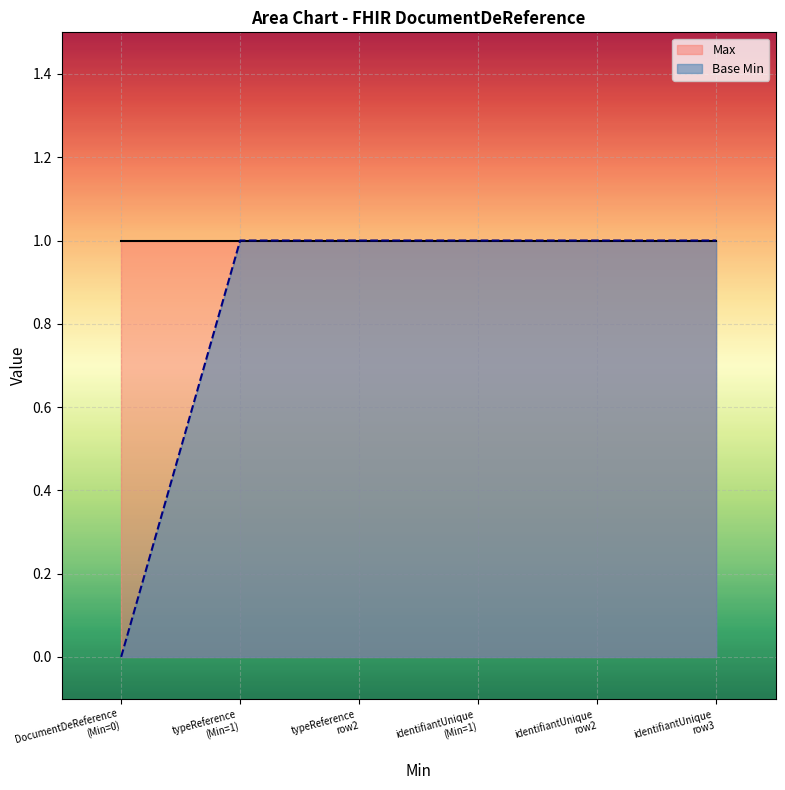

Reading left to right, extract all data points from this chart.

0	1	1	1	1	1